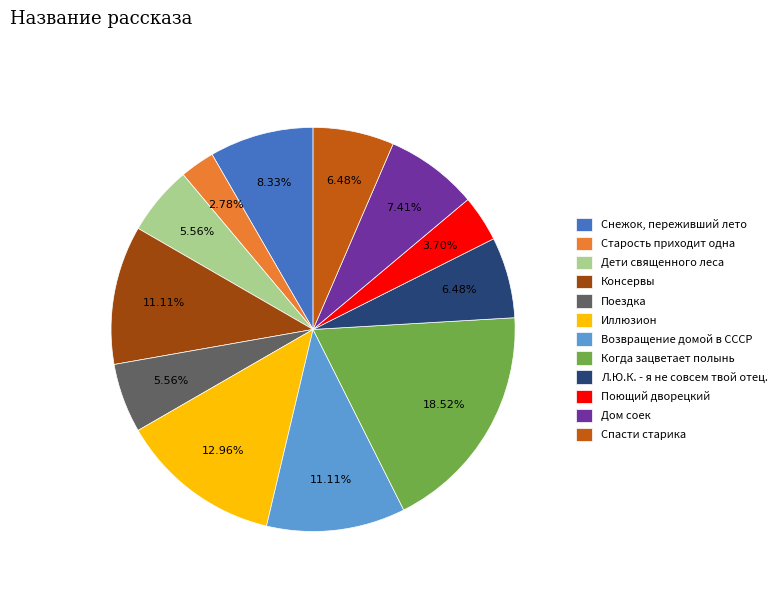

Approximately how many times larger is the value at Поездка compared to Спасти старика?

0.9